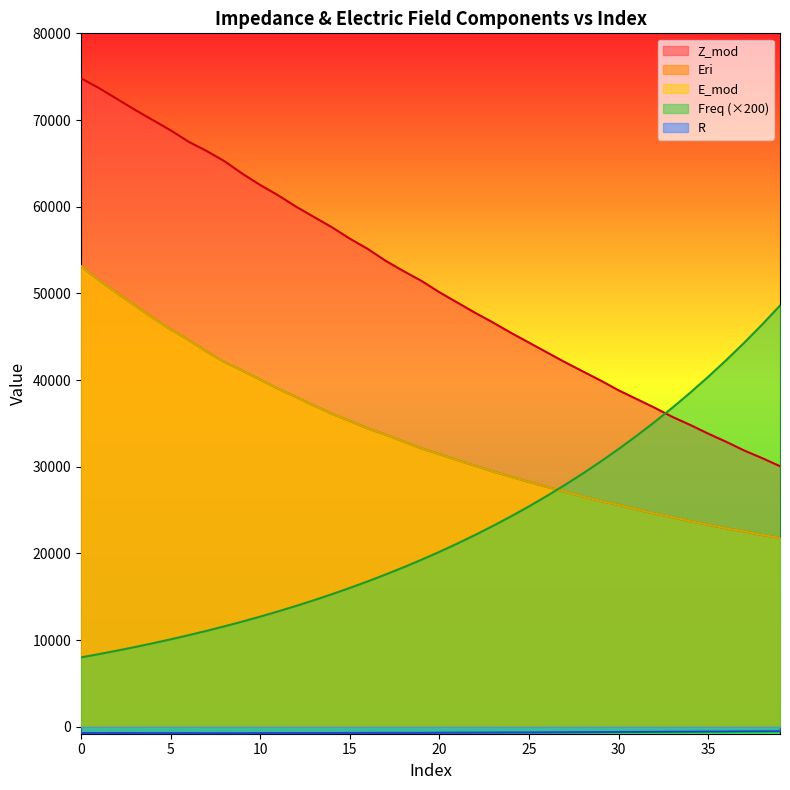

What is the difference between the R values at 37 and 27?

105.1